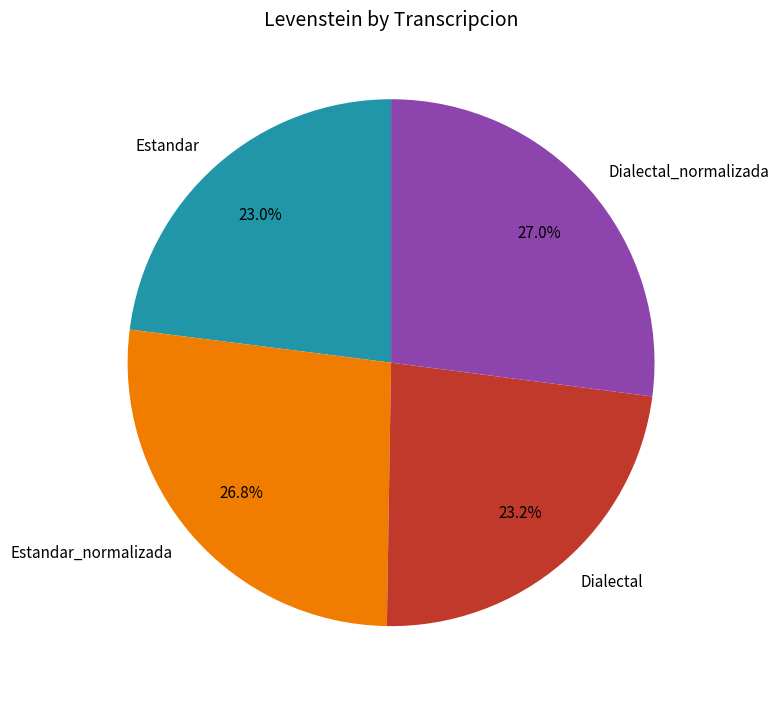

Does Estandar account for over 50% of the chart?

No